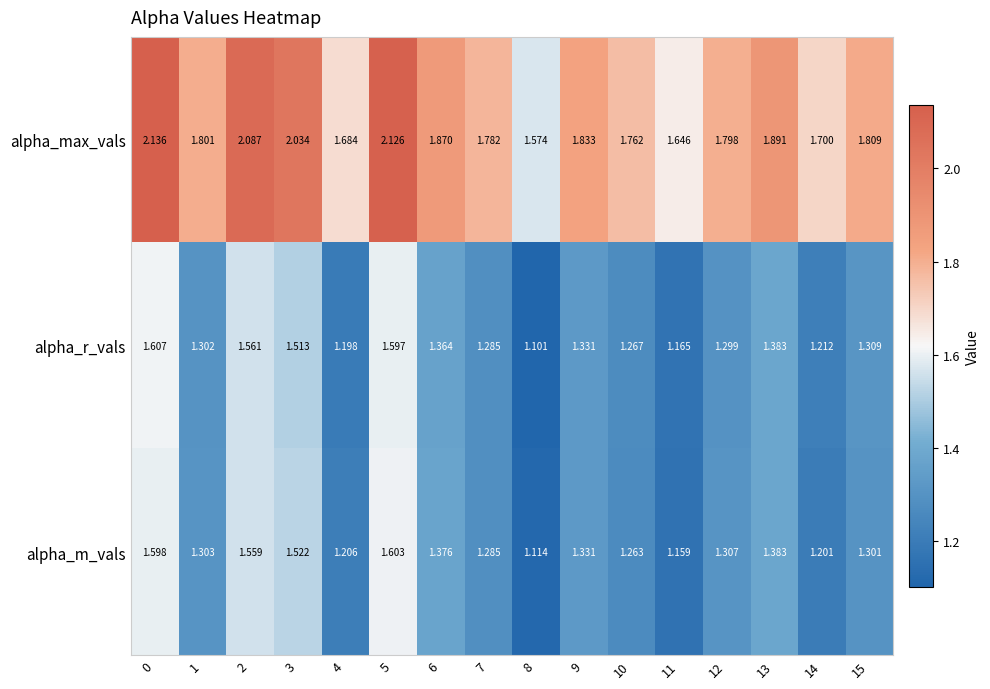

Between 13 and 14, which series saw the biggest shift?

alpha_max_vals